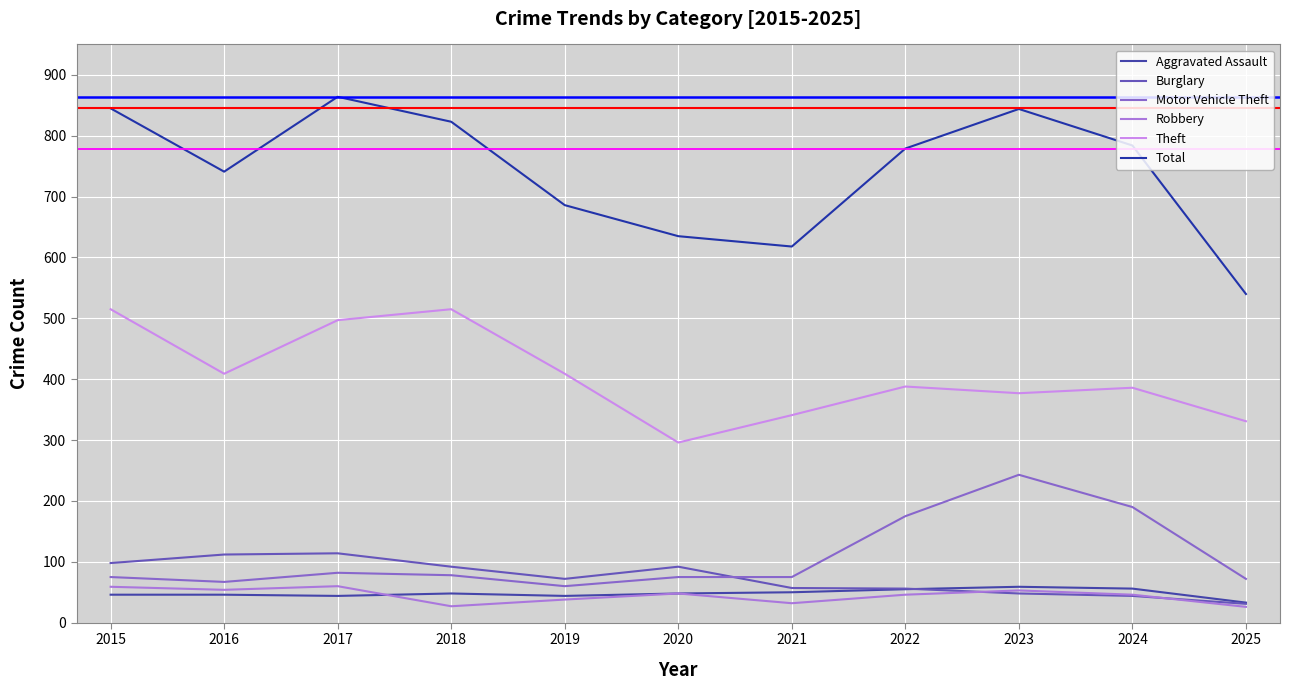

Reading left to right, transcribe all the data shown in this chart.

Aggravated Assault: 46	46	44	48	44	48	50	55	59	56	33
Burglary: 98	112	114	92	72	92	57	56	48	44	31
Motor Vehicle Theft: 75	67	82	78	60	75	75	175	243	190	72
Robbery: 59	54	60	27	38	48	32	46	53	46	26
Theft: 515	409	497	515	409	296	341	388	377	386	331
Total: 845	741	864	823	686	635	618	779	844	784	540